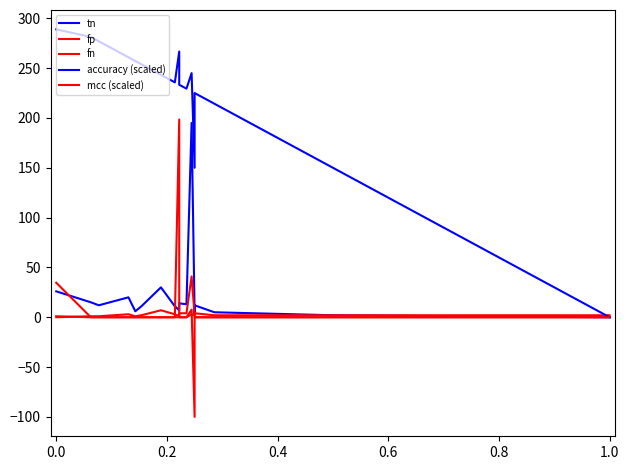

What is the difference between the maximum and minimum values in the tn series?

195.0